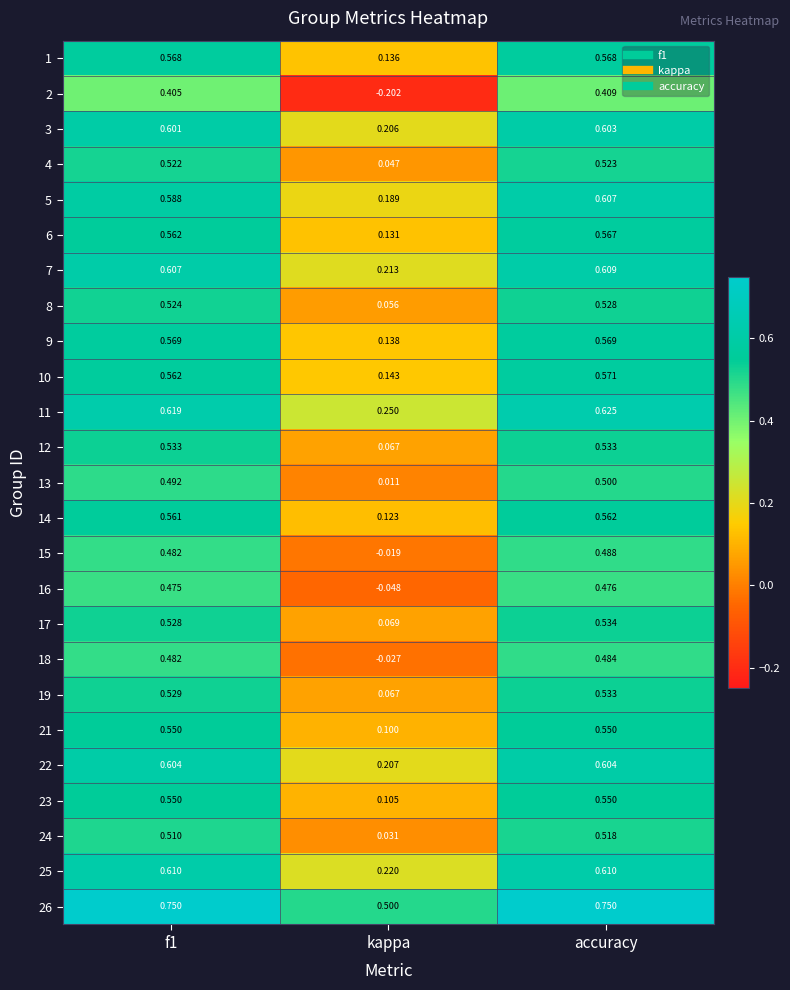

Which series has the widest spread of values?

2